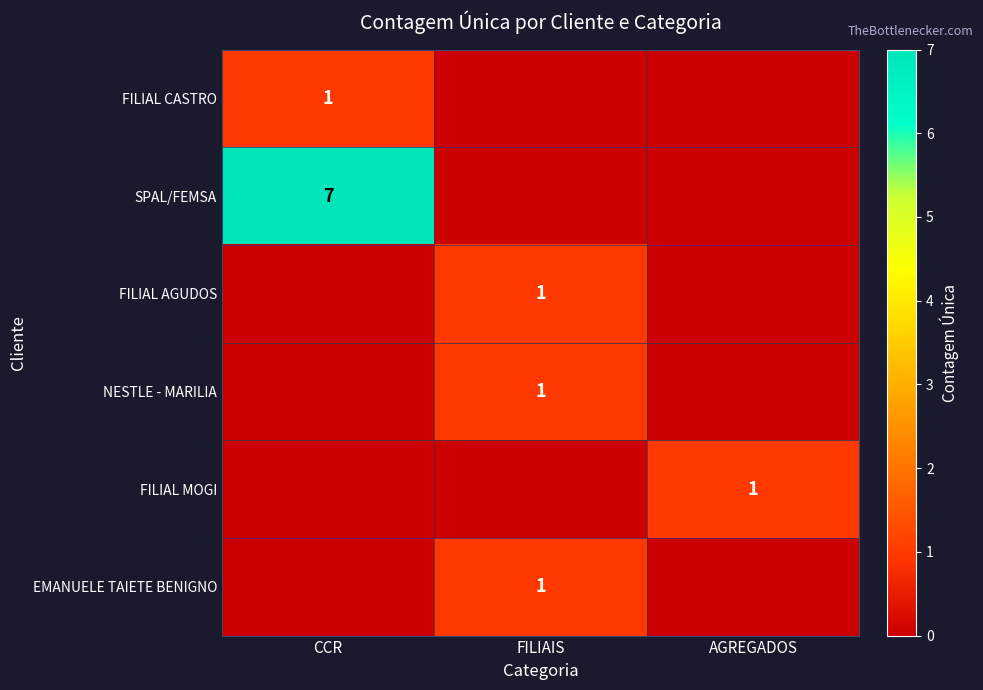

The NESTLE - MARILIA series shows 1 at FILIAIS. True or false?

True